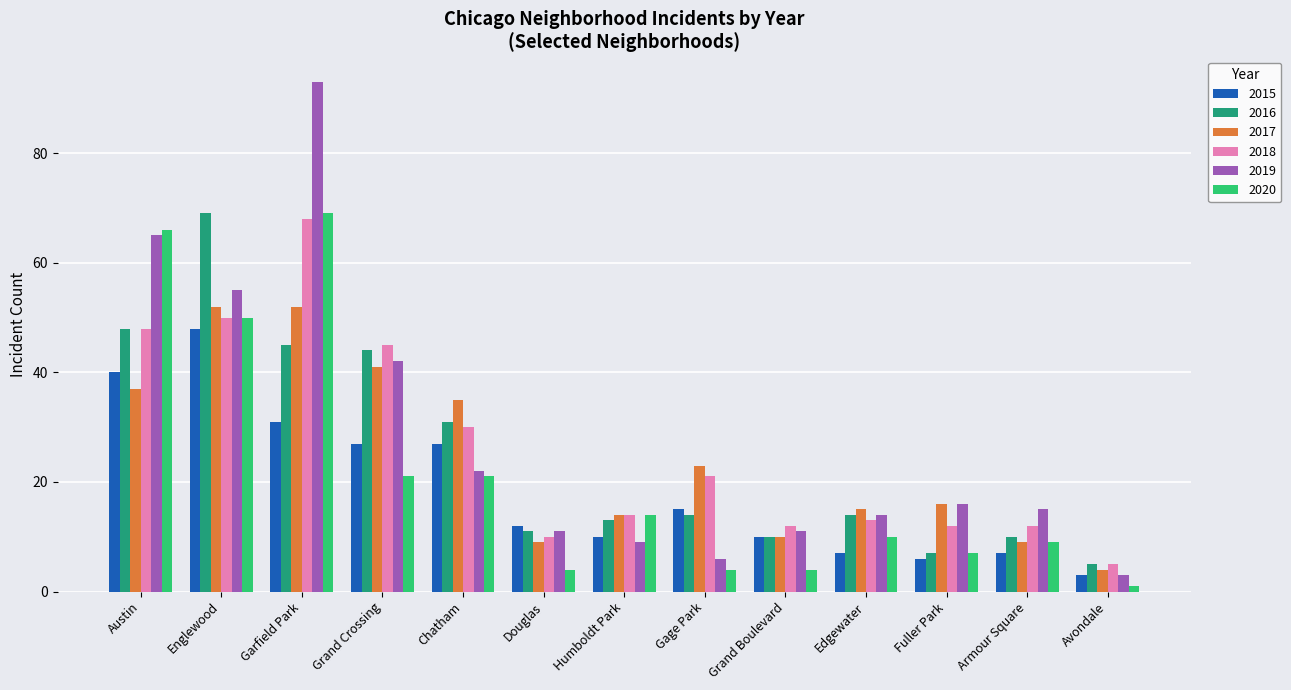

Which series has the largest range (max minus min)?

2019